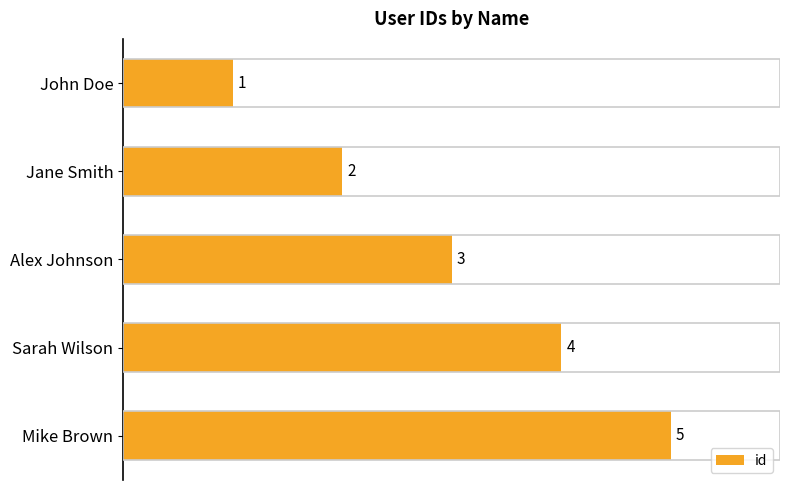

What is the sum of all values?

15